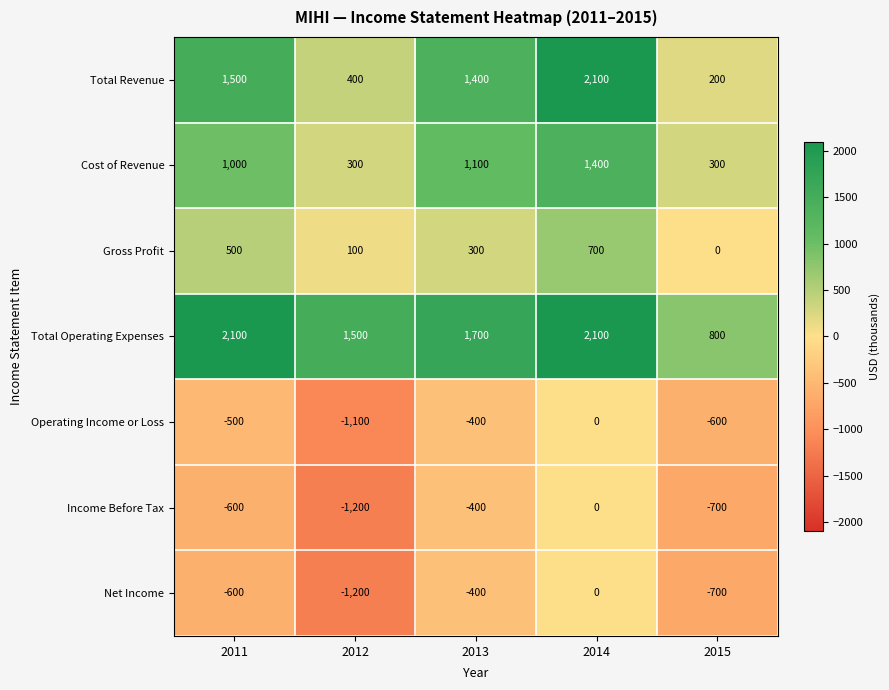

What is the minimum value shown in the chart?

-1200